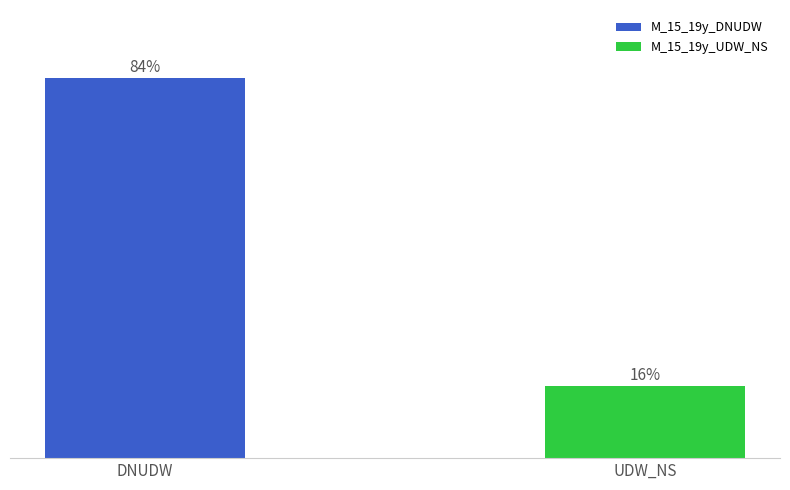

Which label corresponds to the largest value in the chart?

DNUDW